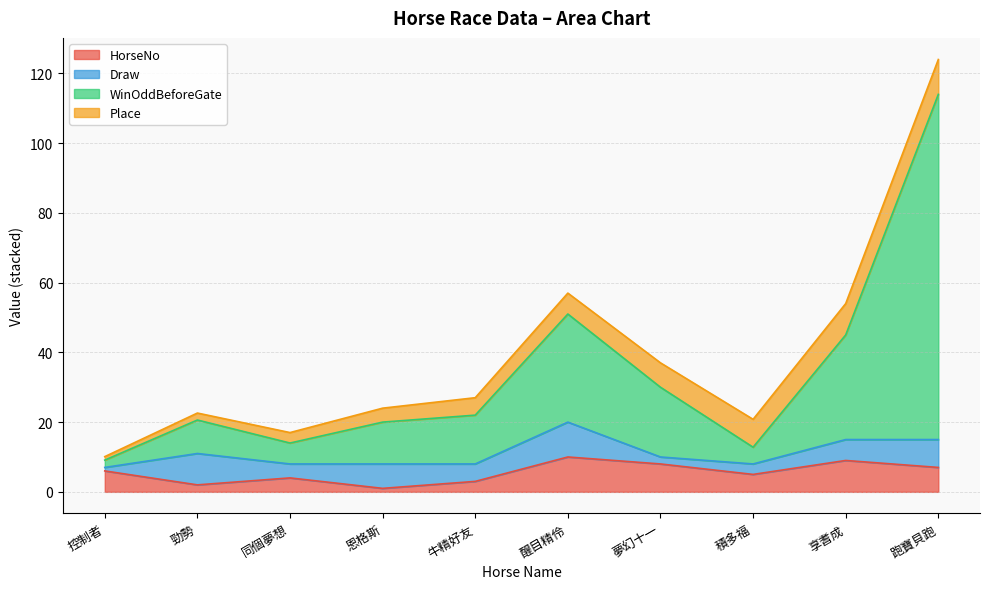

At which label is HorseNo closest to 5?

積多福